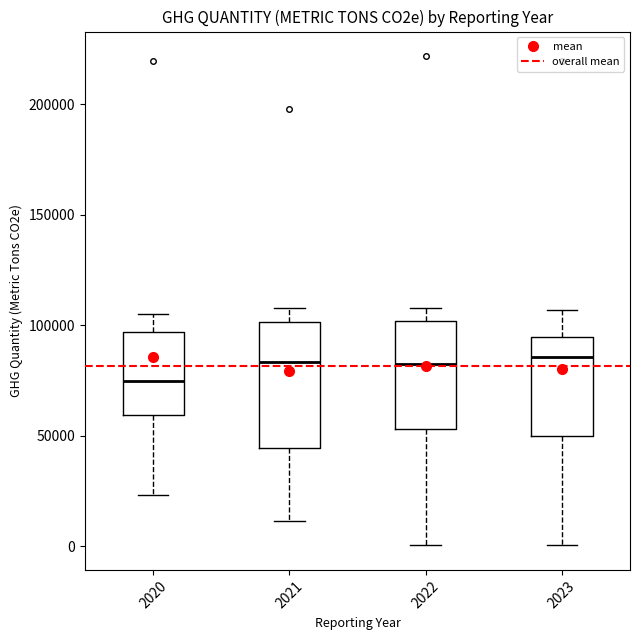

Where is the upper edge of the box at x = 2021 on the y-axis? The values are not printed on the chart, so give them approximately, as read against the axis.

100000